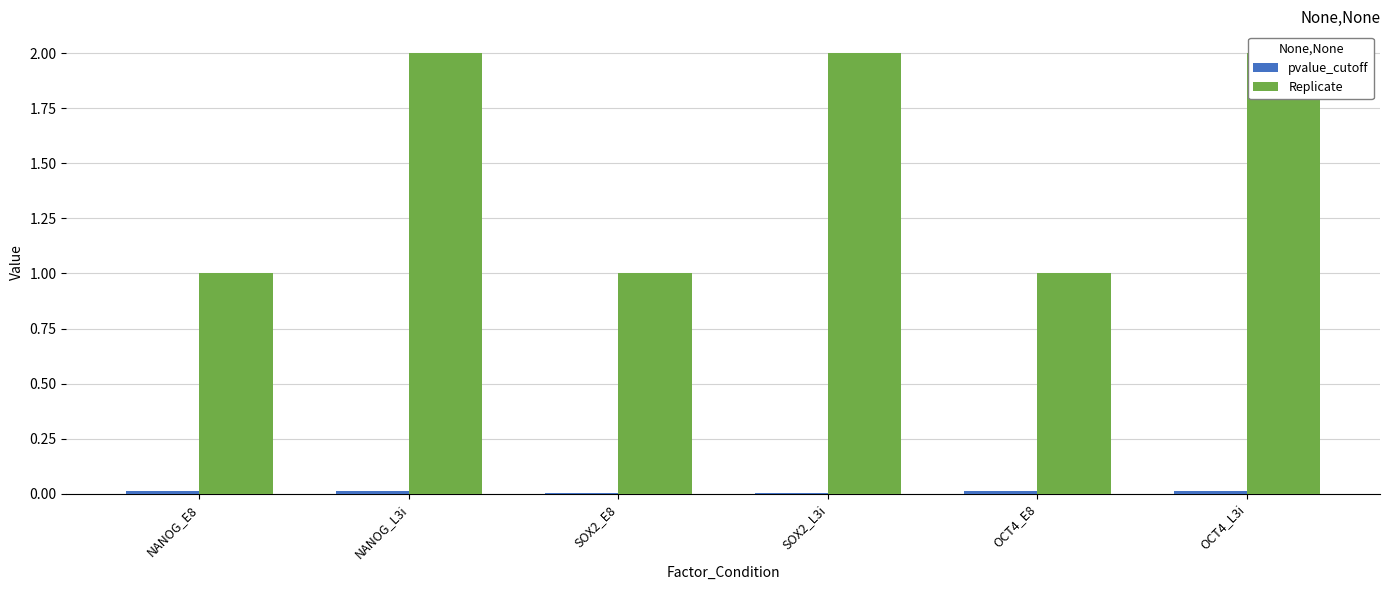

What is the spread (max minus min) of values at NANOG_E8?

1.0